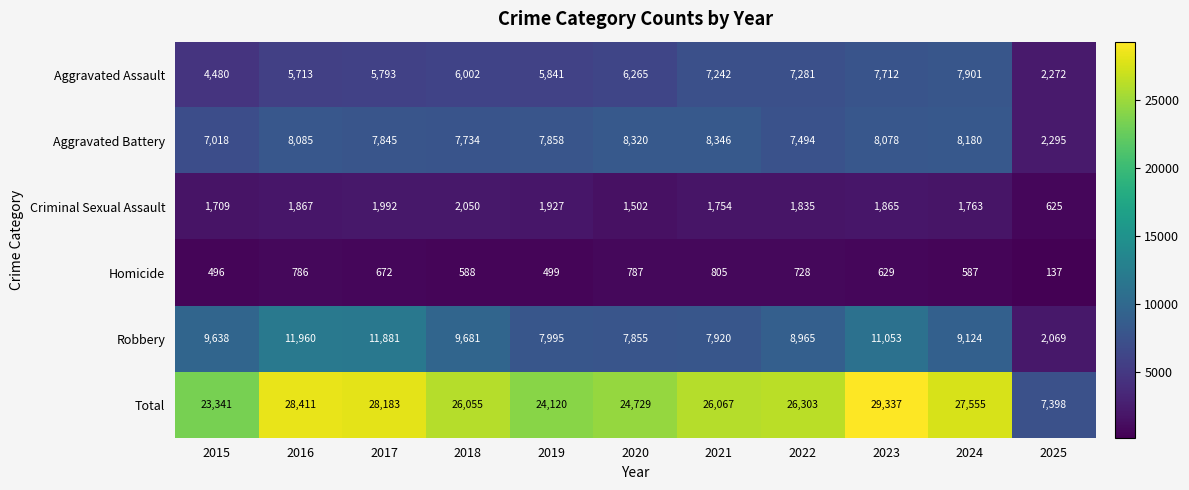

The Total series shows 12357 at 2022. True or false?

False